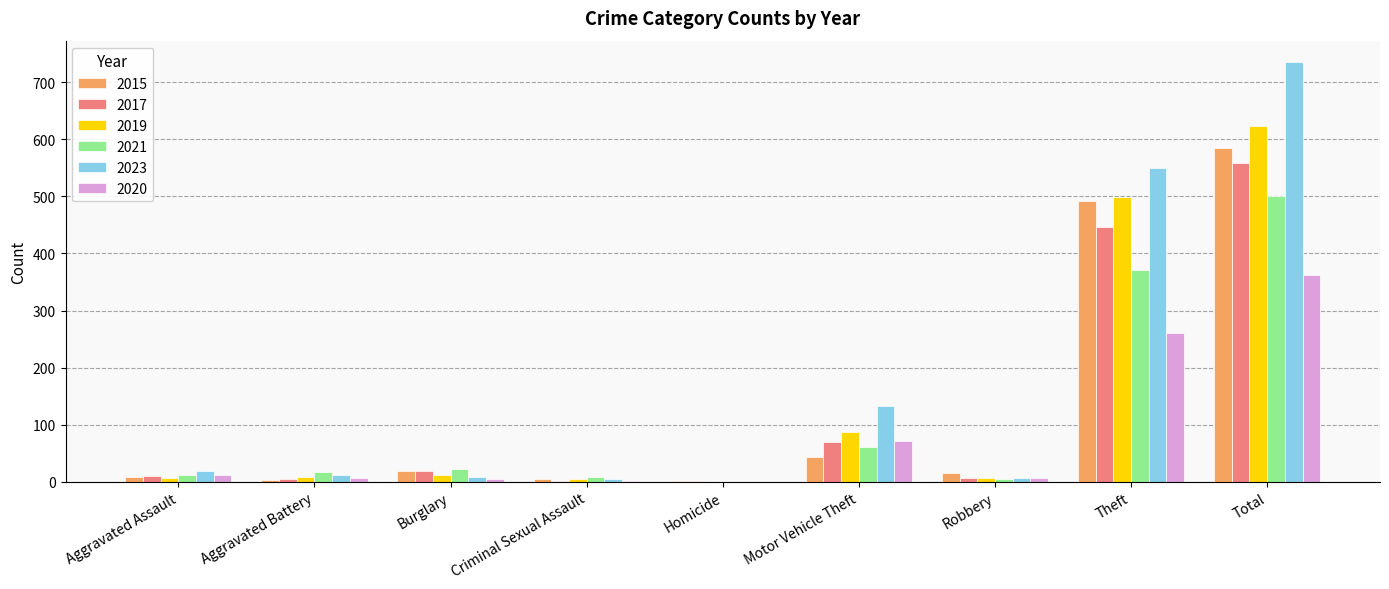

Does the chart contain stacked bars?

No